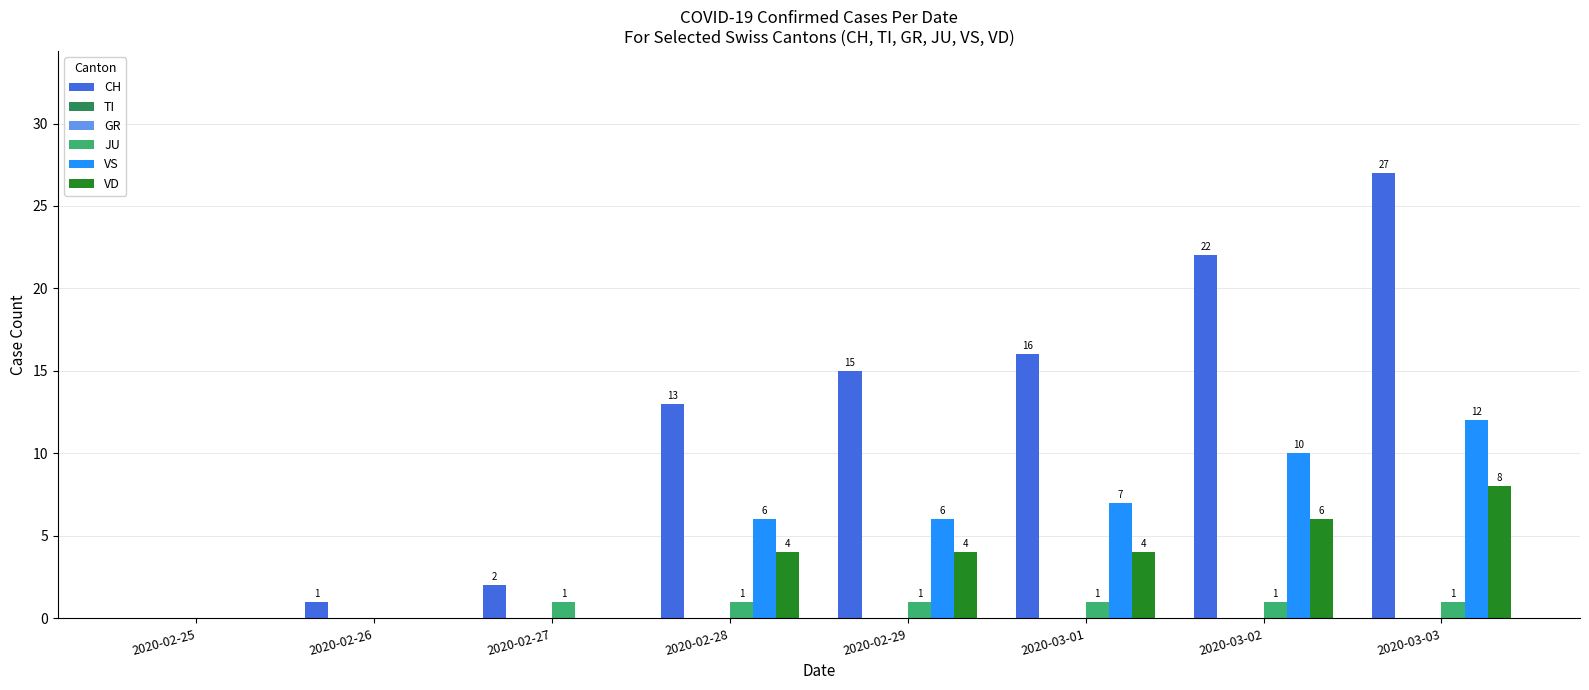

Where is JU nearest to the value 0?

2020-02-25